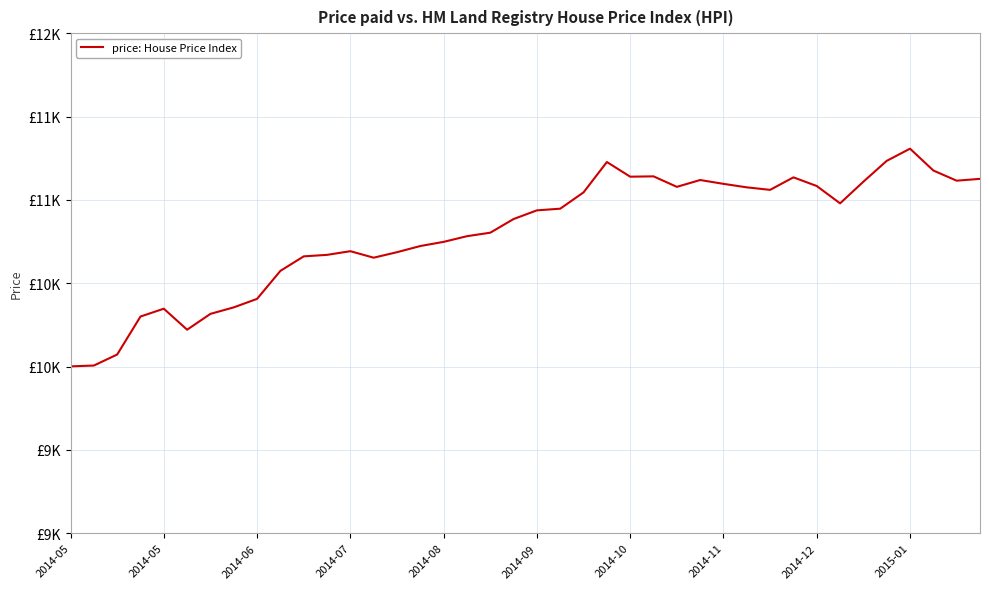

Where does the data first go above 10937?

21